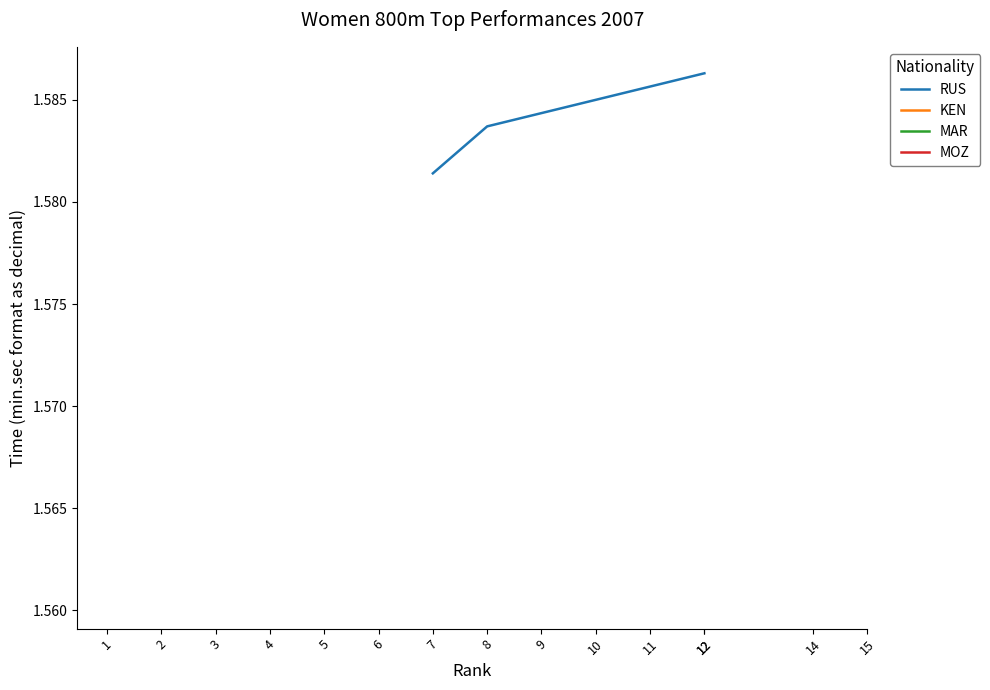

Is it true that RUS equals 0.9 at 8?

False